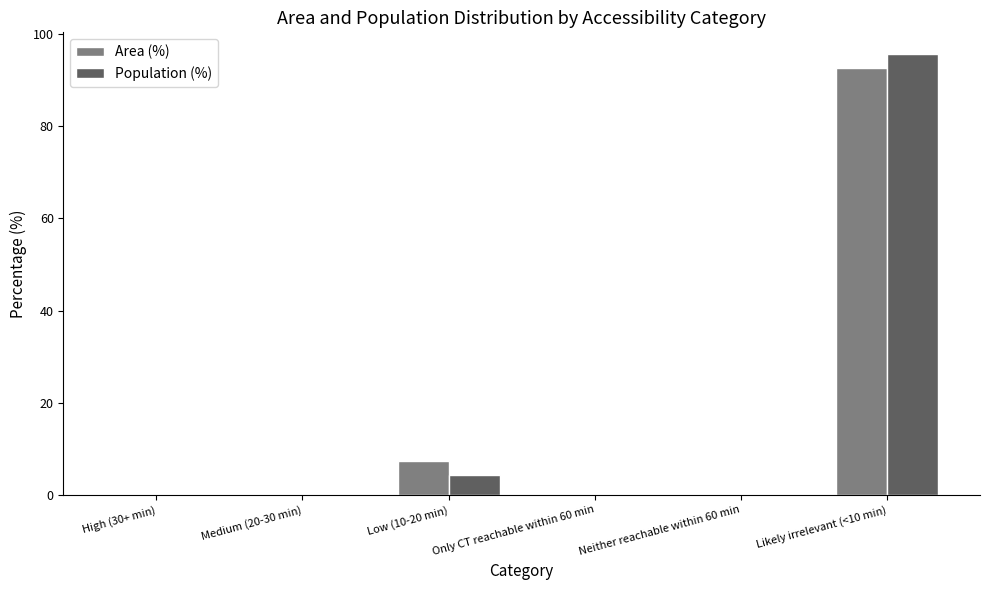

What is the maximum value for Area (%)?

92.6